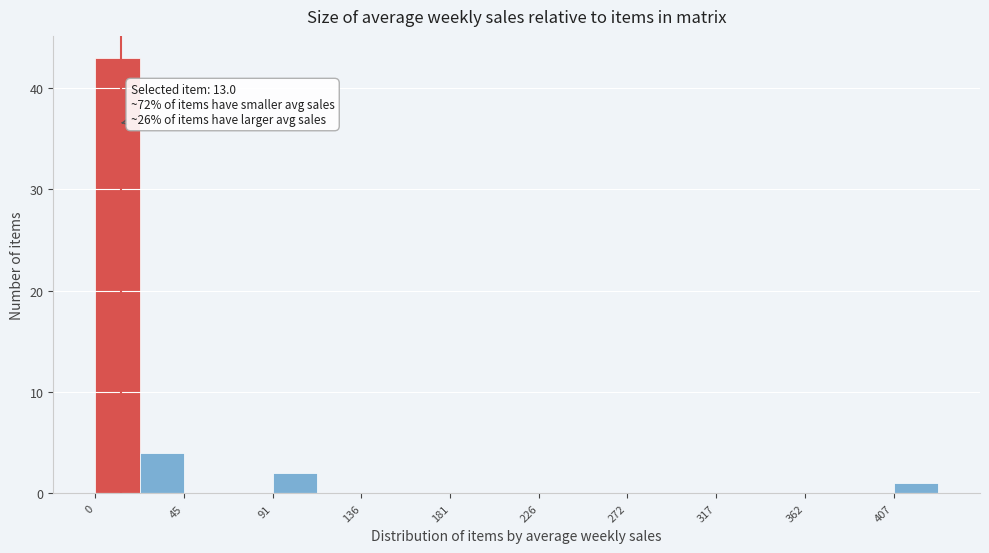

Over which range of the x-axis is the bar tallest?

0 to 25